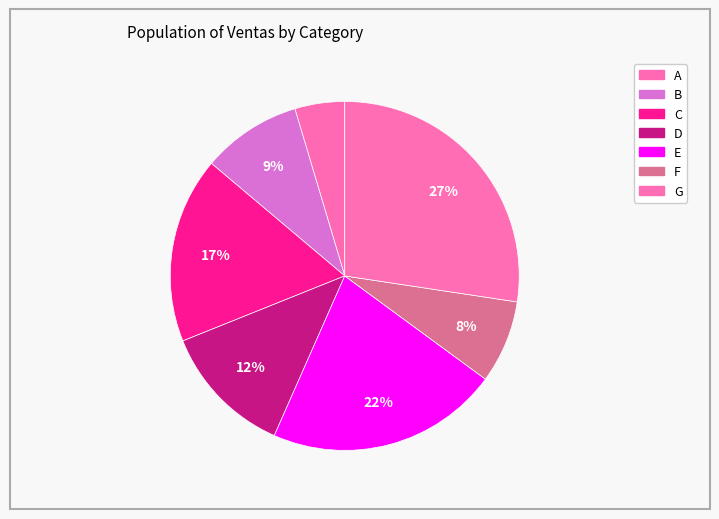

Rank the categories by value from highest to lowest.

G, E, C, D, B, F, A